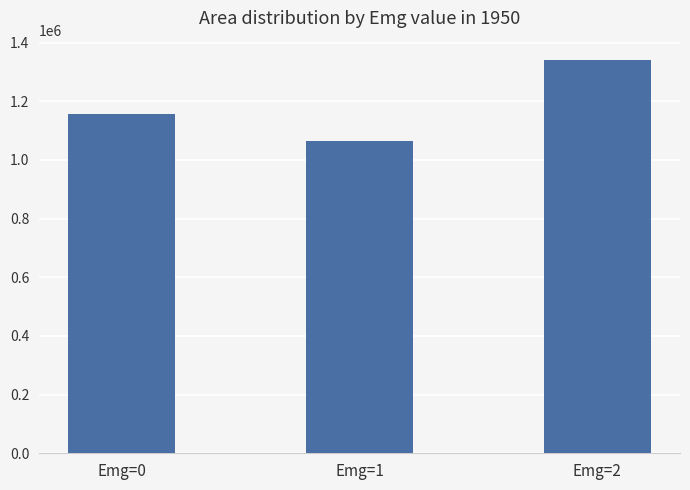

The value at Emg=2 is 924893.3. True or false?

False